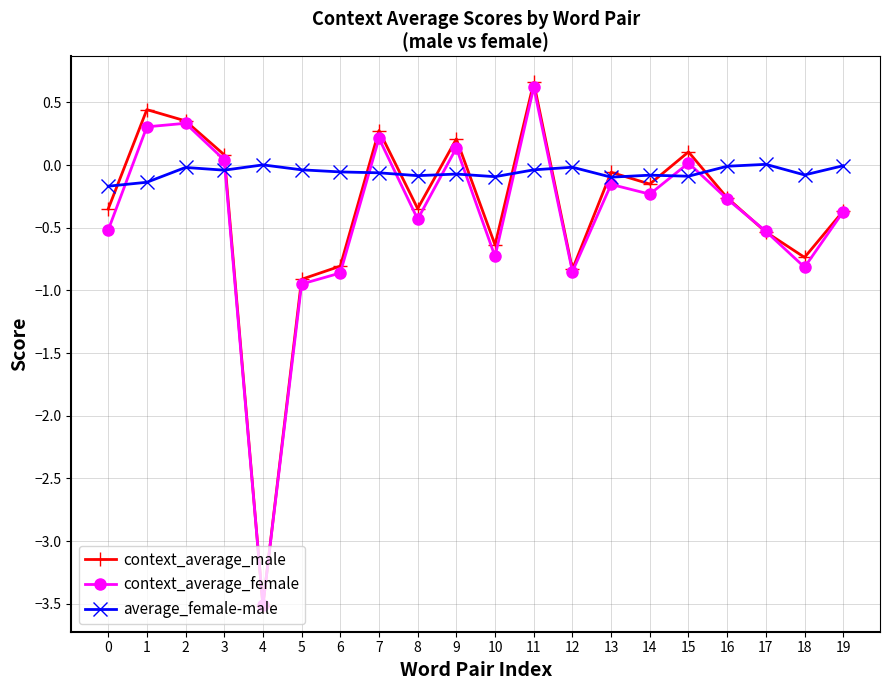

Is it true that context_average_male equals -0.3 at 12?

False